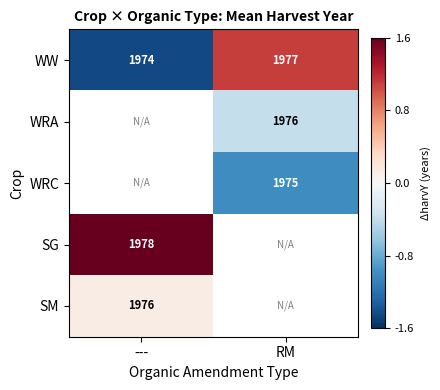

How many data points does each series have?

2